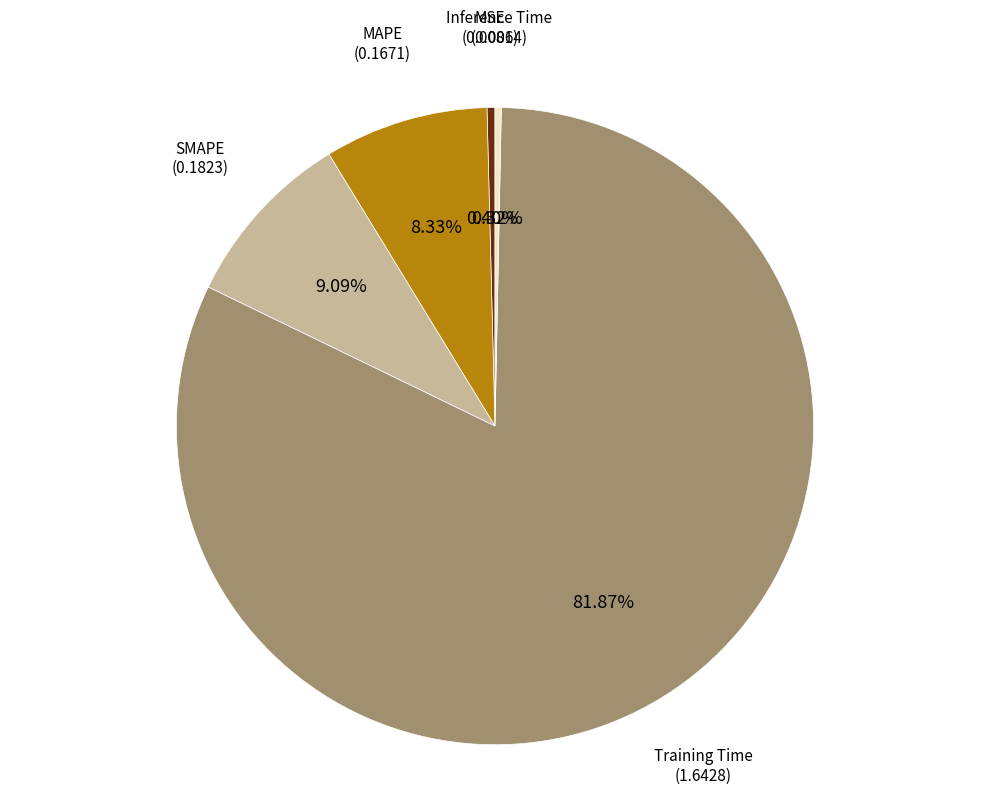

Is there any slice that represents more than half of the pie?

Yes